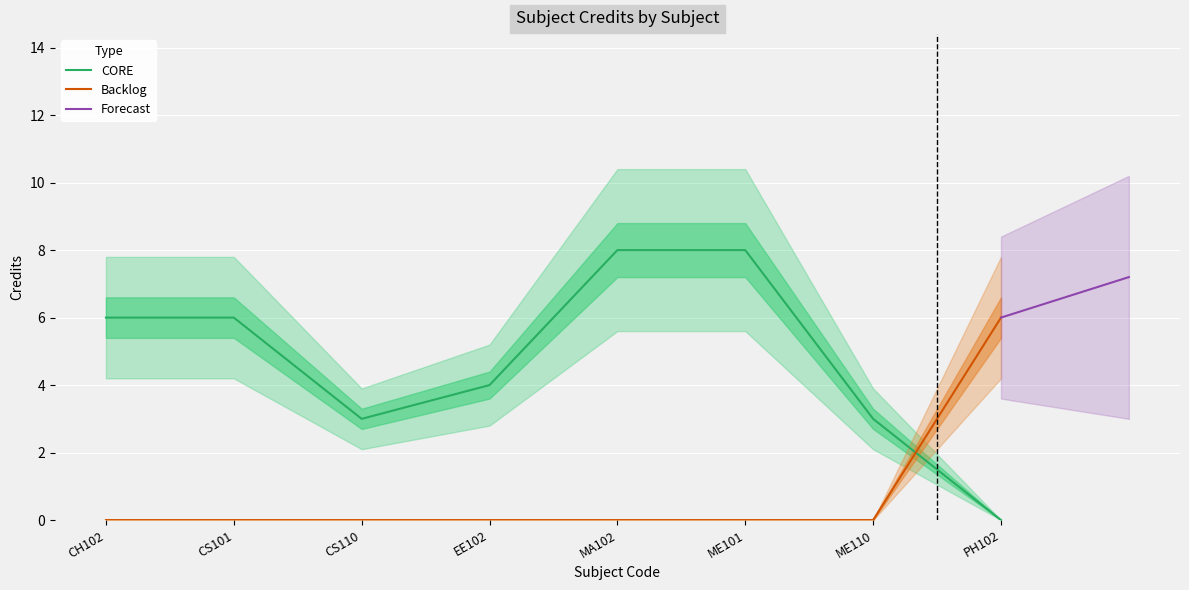

True or false: CORE and Backlog cross at least once.

True